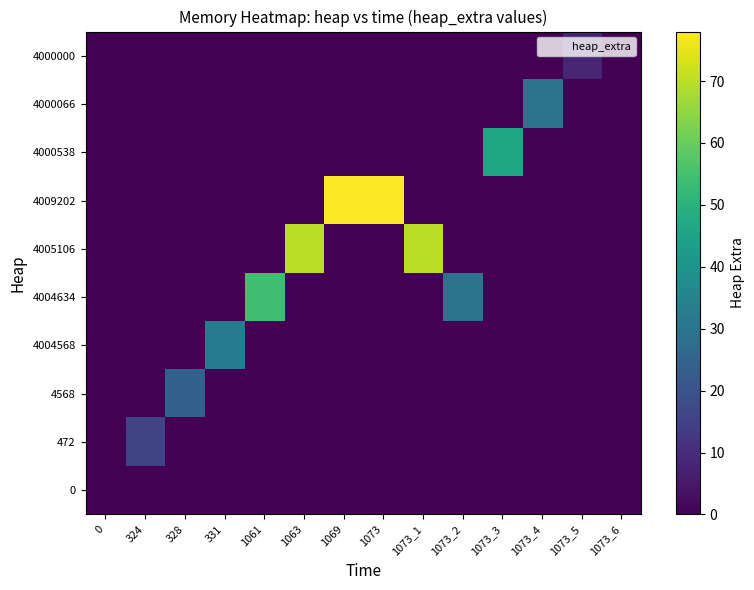

Count the number of categories in the chart.

14